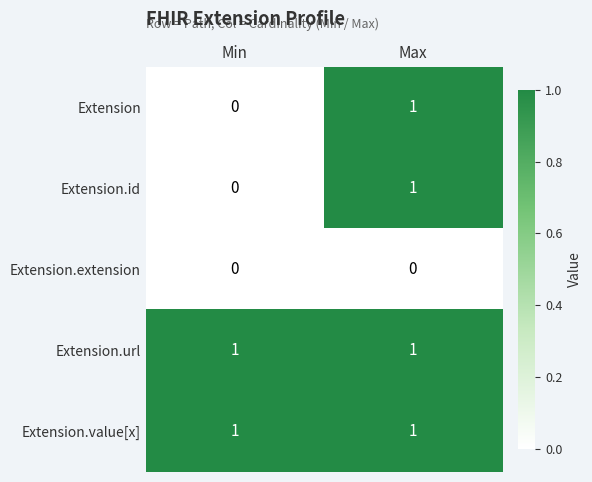

Reading left to right, list all the values displayed in this chart.

Extension: Min=0	Max=1
Extension.id: Min=0	Max=1
Extension.extension: Min=0	Max=0
Extension.url: Min=1	Max=1
Extension.value[x]: Min=1	Max=1